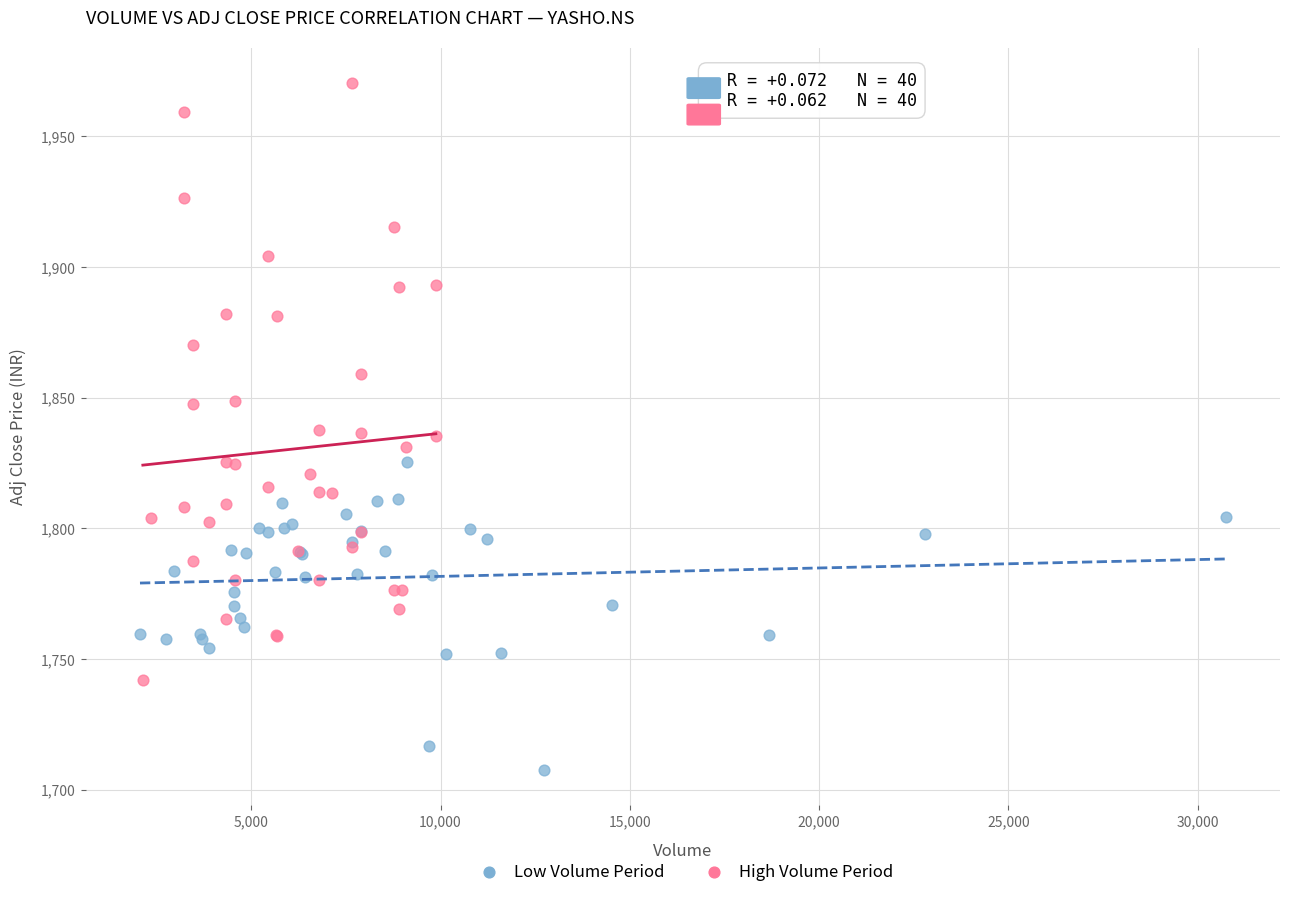

Which series has the largest Y range (max minus min)?

High Volume Period